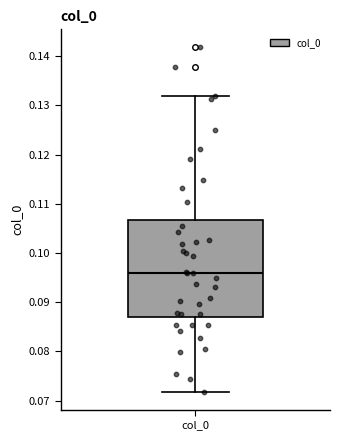

Where does the lower whisker of the box for col_0 end on the y-axis? The values are not printed on the chart, so give them approximately, as read against the axis.

0.072